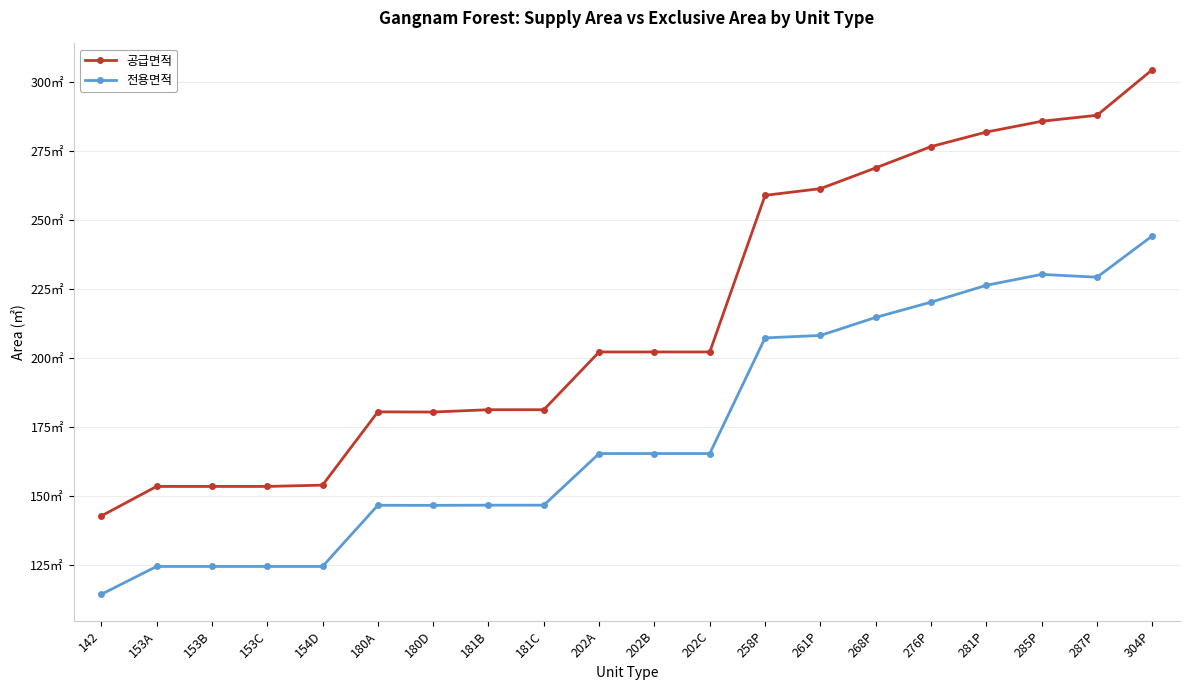

What is the difference between the second highest and second lowest values in the 공급면적 series?

134.3